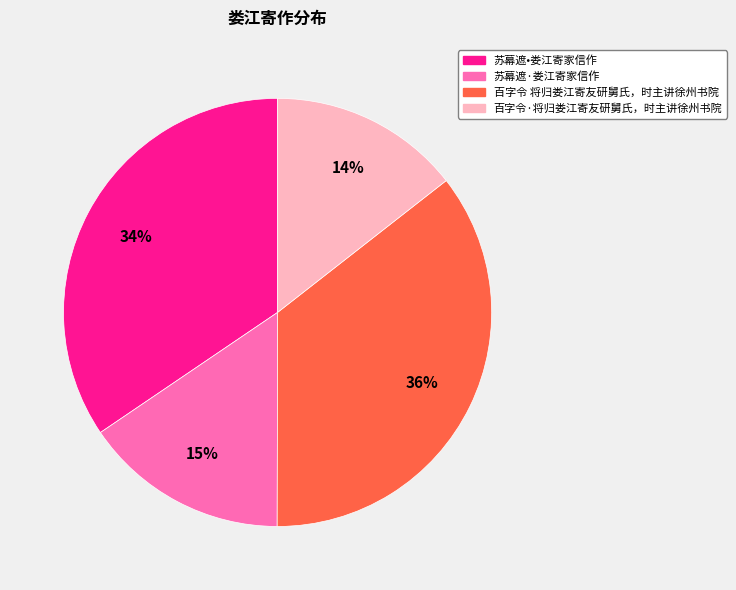

To the nearest percent, what is the average slice percentage?

25%